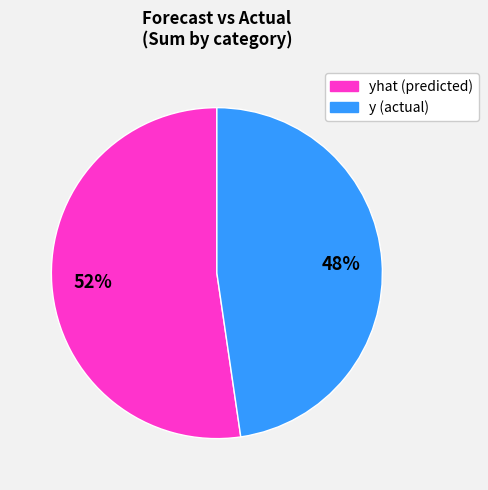

Is there a majority slice in this chart?

Yes